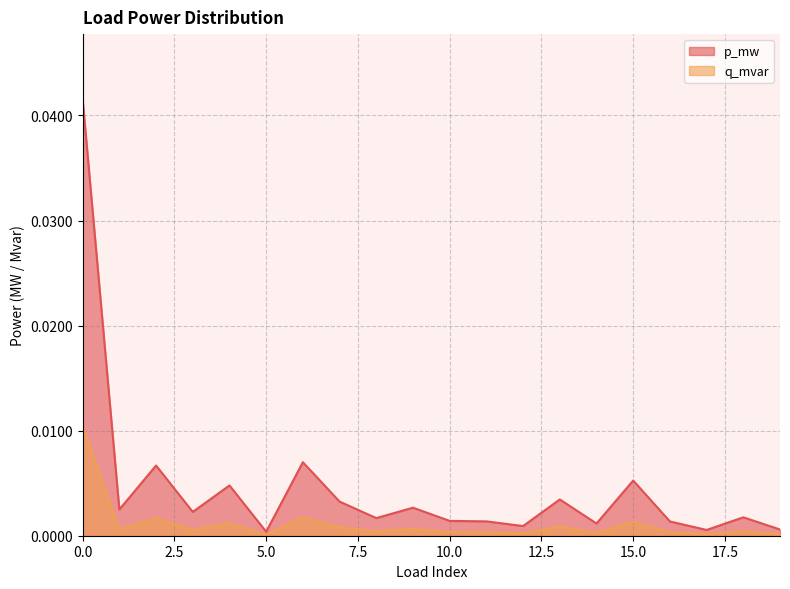

At which category does p_mw reach its first local valley?

1